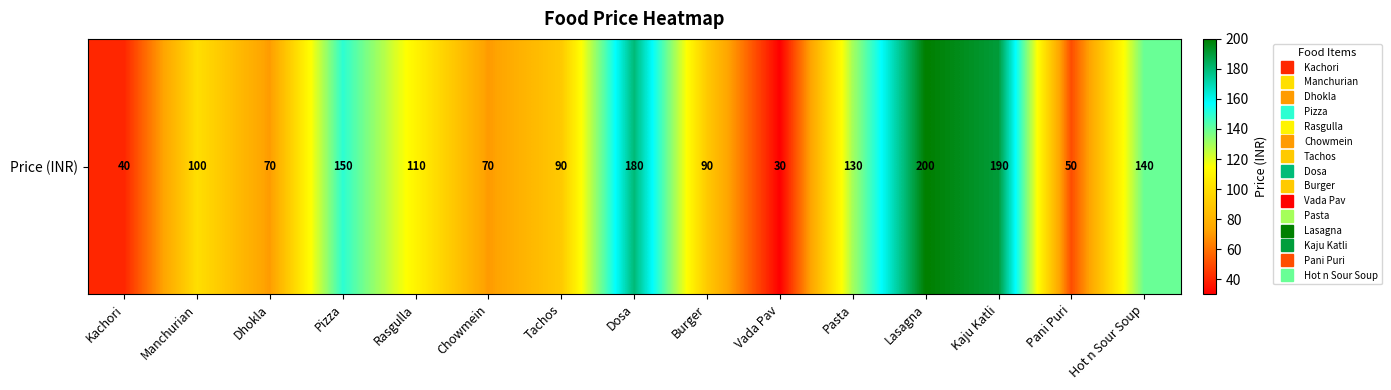

What is the sum of all values?

1640